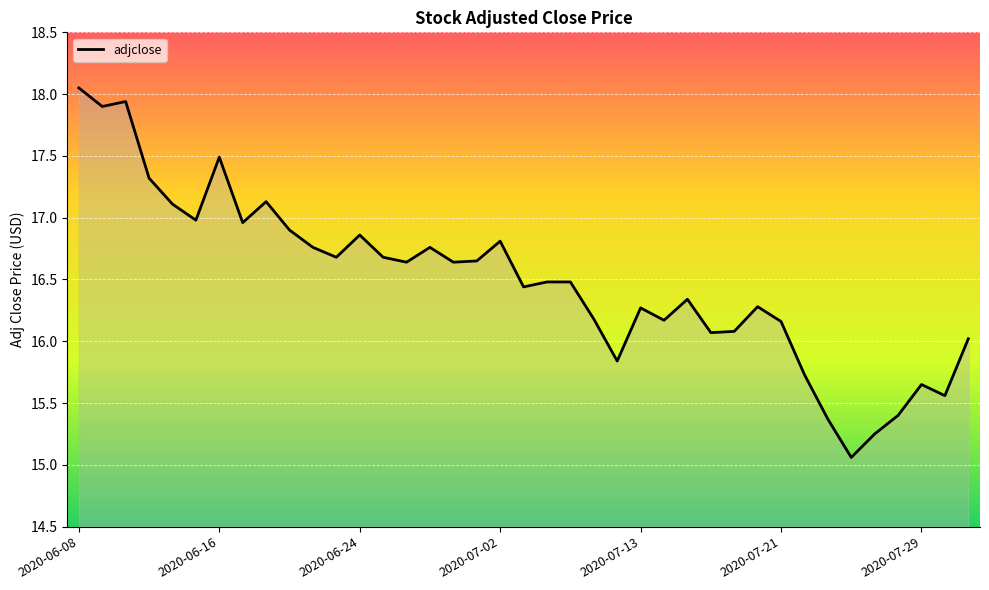

What is the minimum value shown in the chart?

15.1